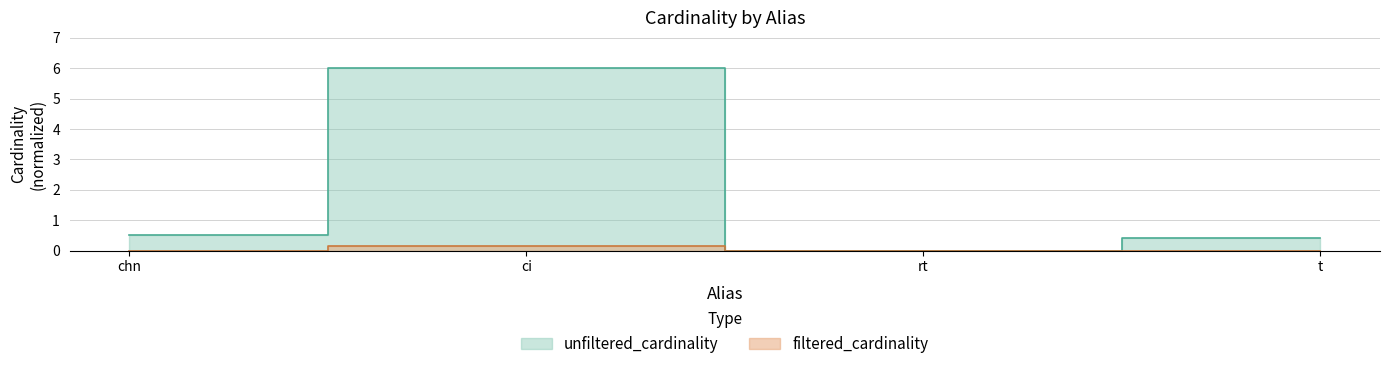

Which series has the largest total across all categories?

unfiltered_cardinality